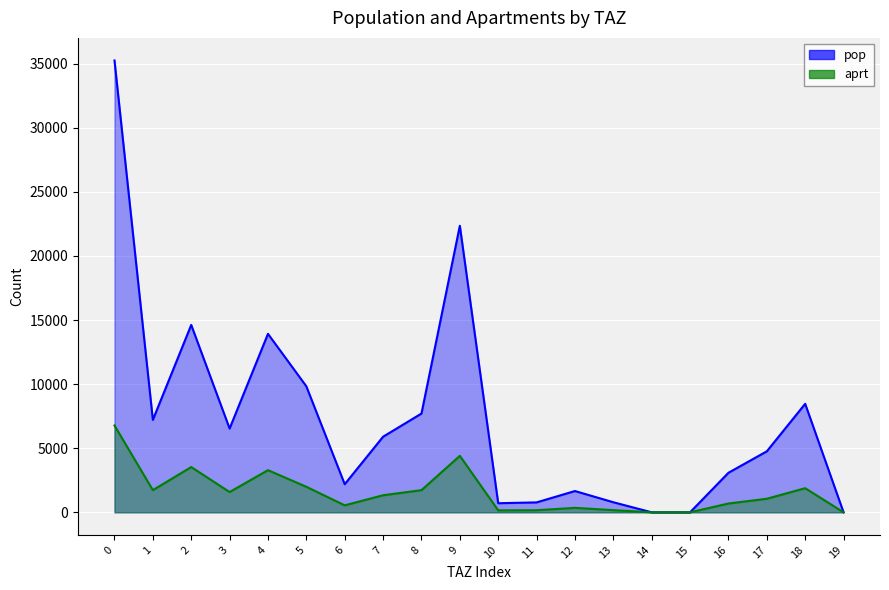

True or false: aprt and pop cross at least once.

False